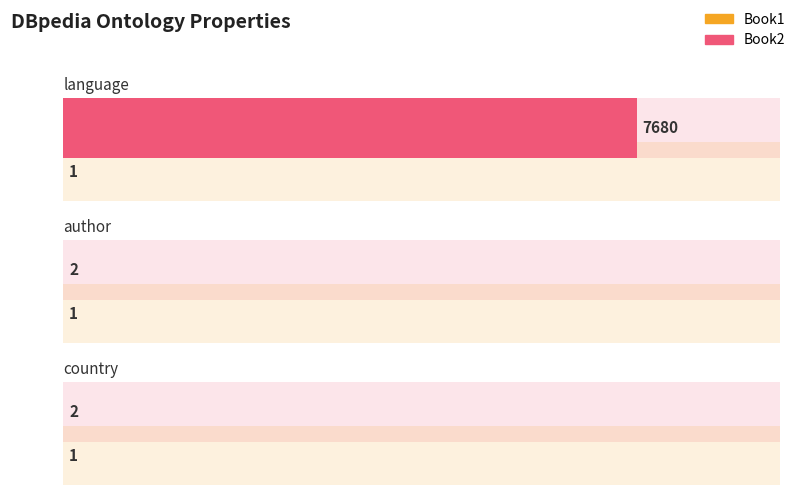

What is the label of the 1st bar from the right?

country